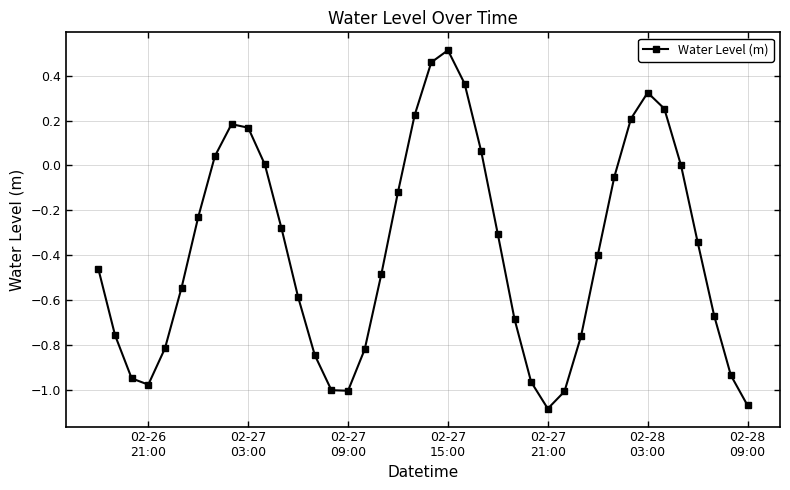

What is the difference between the maximum and minimum values?

1.6